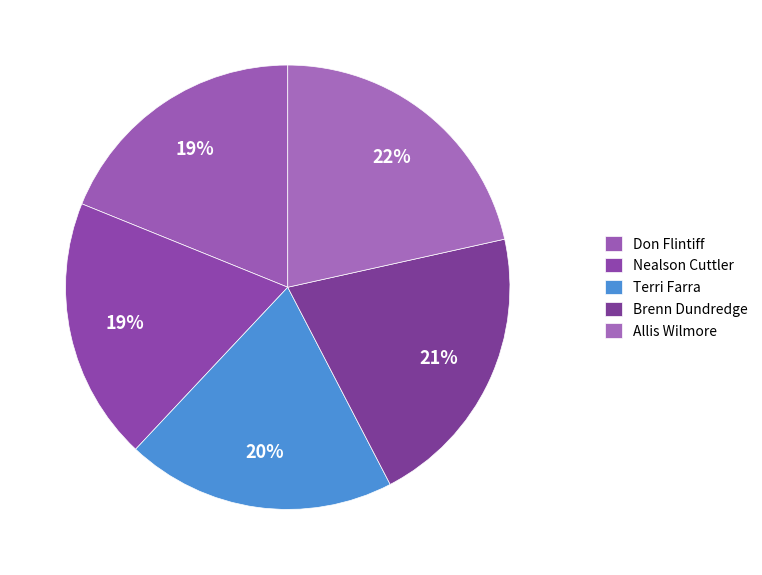

What percentage is the Nealson Cuttler slice, to the nearest percent?

19%